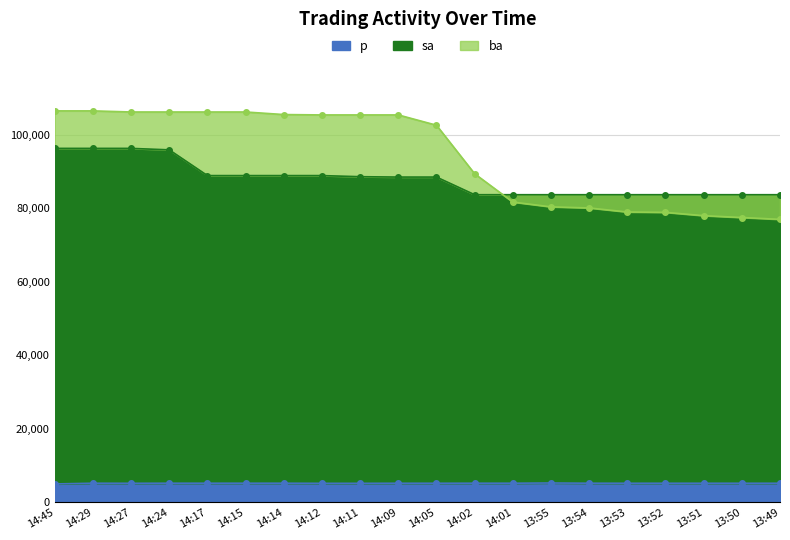

How many interior local peaks does the p series have?

2